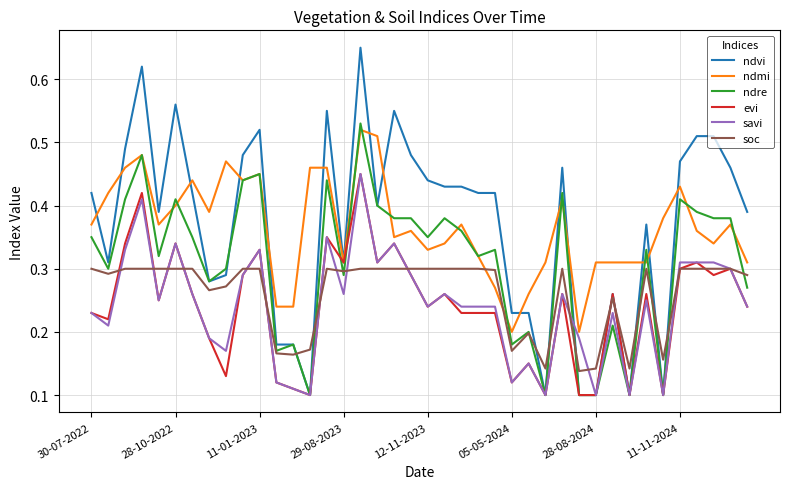

Which series has the largest range (max minus min)?

ndvi